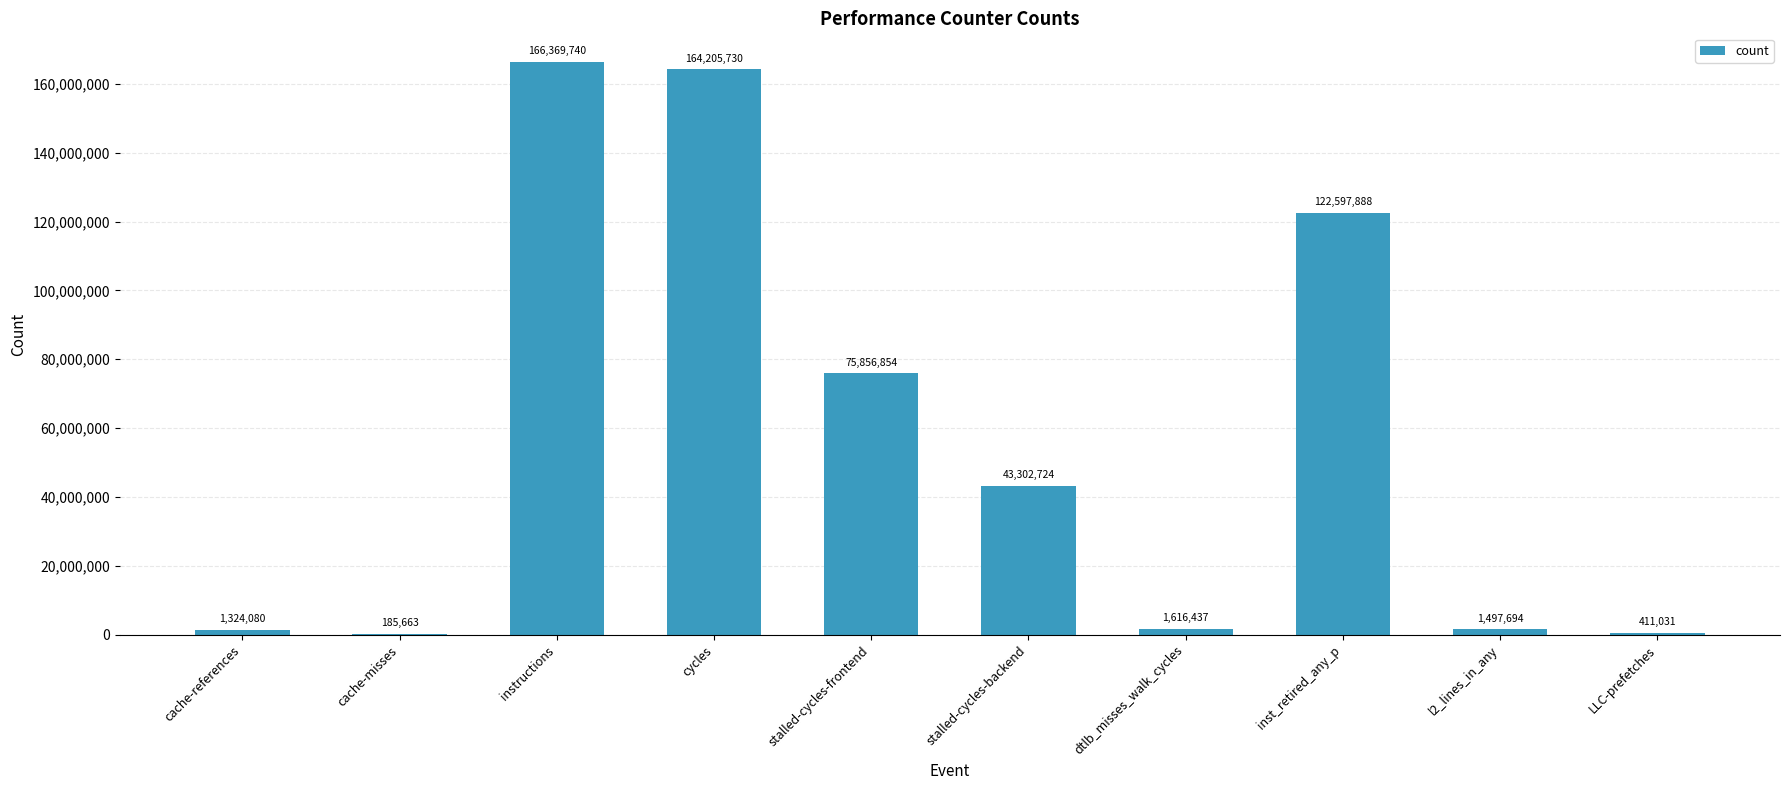

What is the greatest value displayed?

166369740